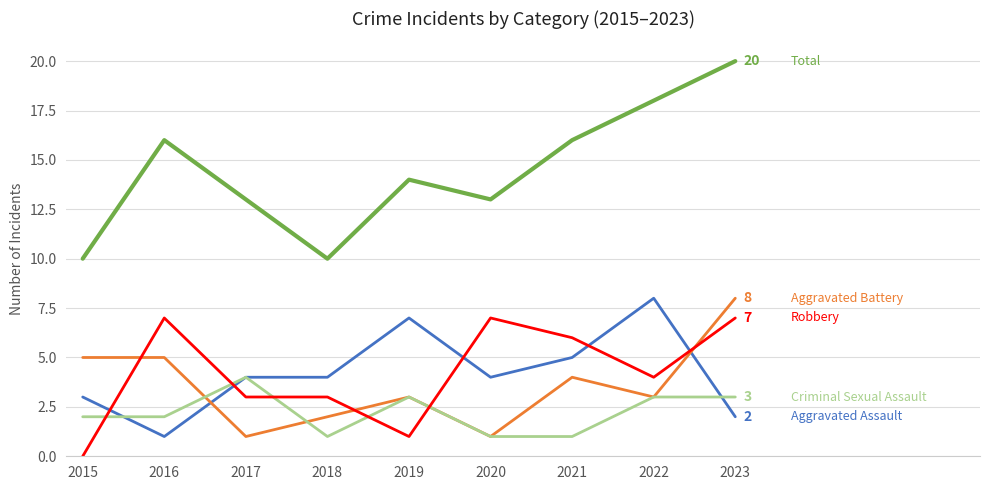

Does the chart display data point markers on the line(s)?

No